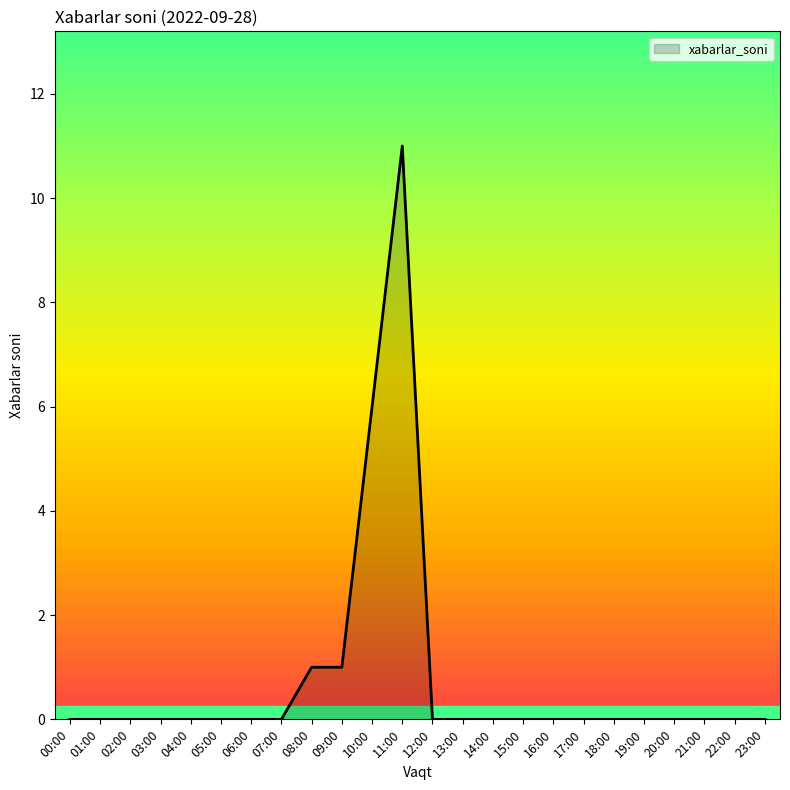

Which category has the highest value across all series?

11:00